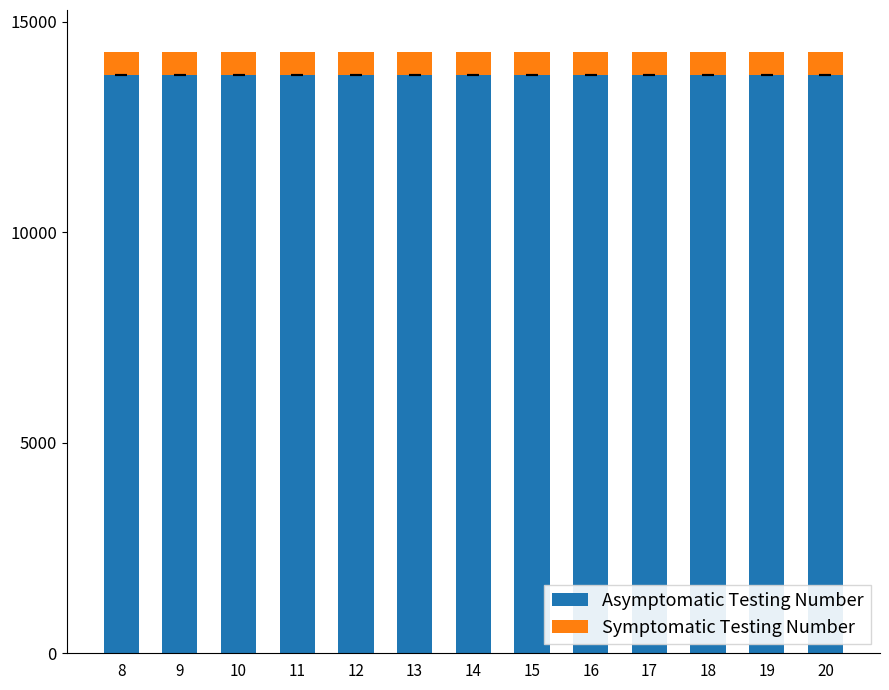

Count the Asymptomatic Testing Number values in the range 13735 to 13736.

13